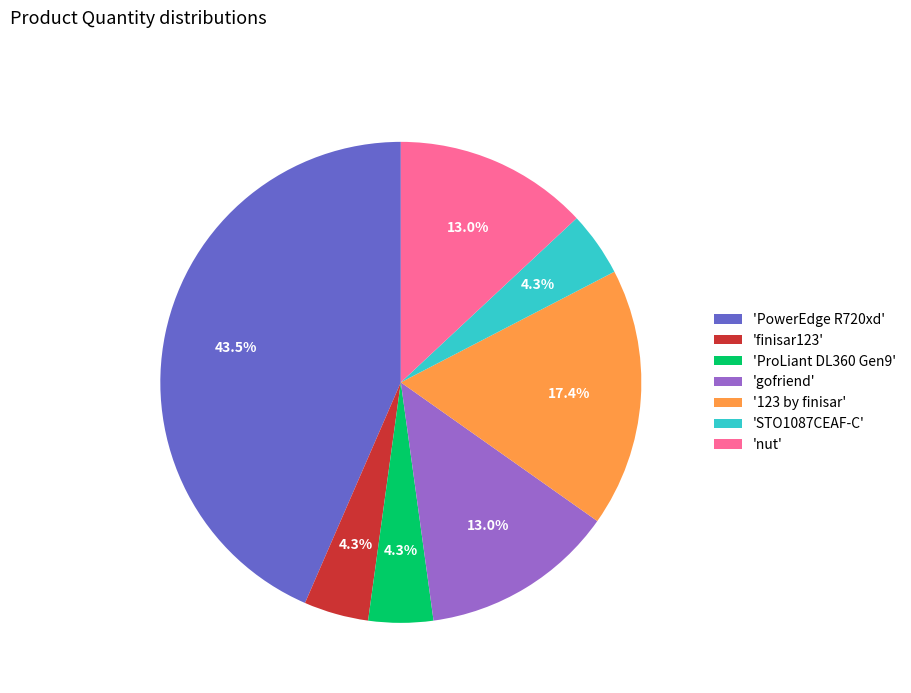

Is there any slice that represents more than half of the pie?

No